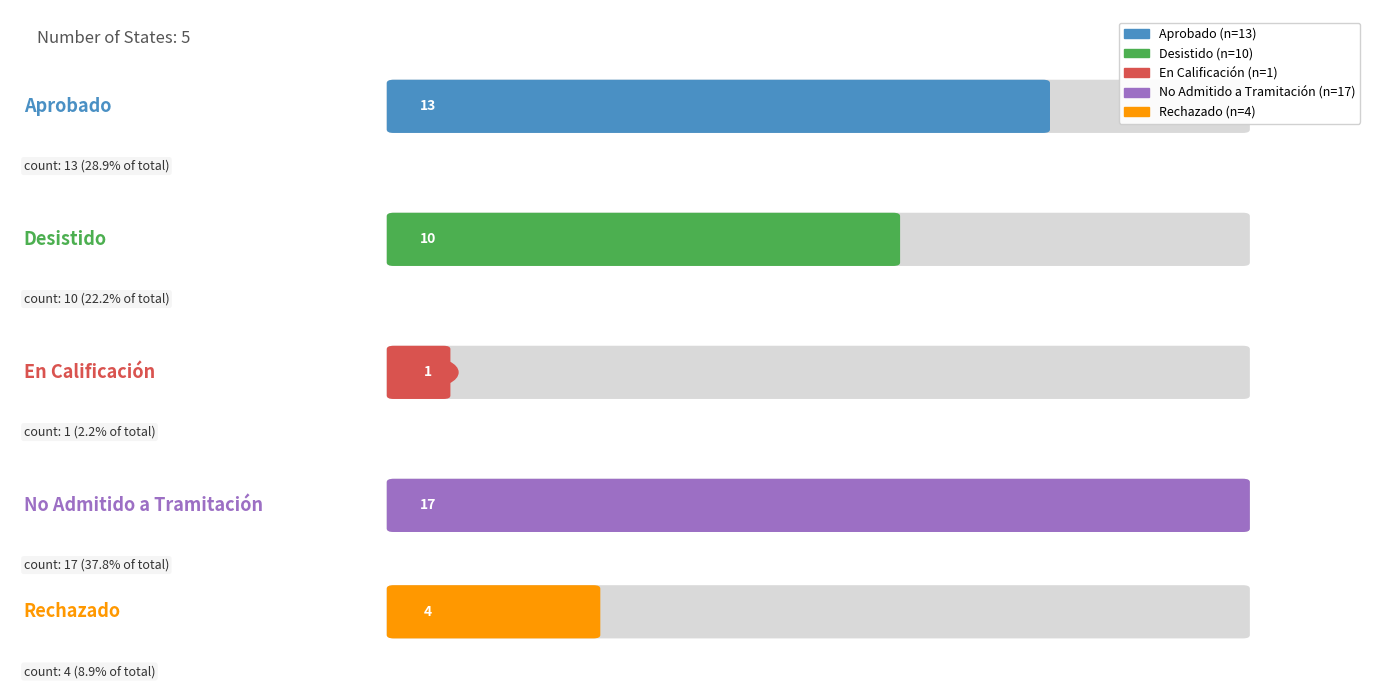

Does the chart contain stacked bars?

No